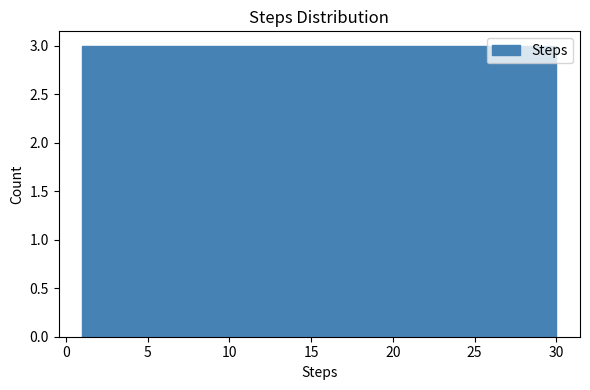

How tall is the bar that spans 12.6 to 15.5 on the x-axis? Neither the bar edges nor the heights are printed on the chart, so give them approximately, as read against the axes.

3